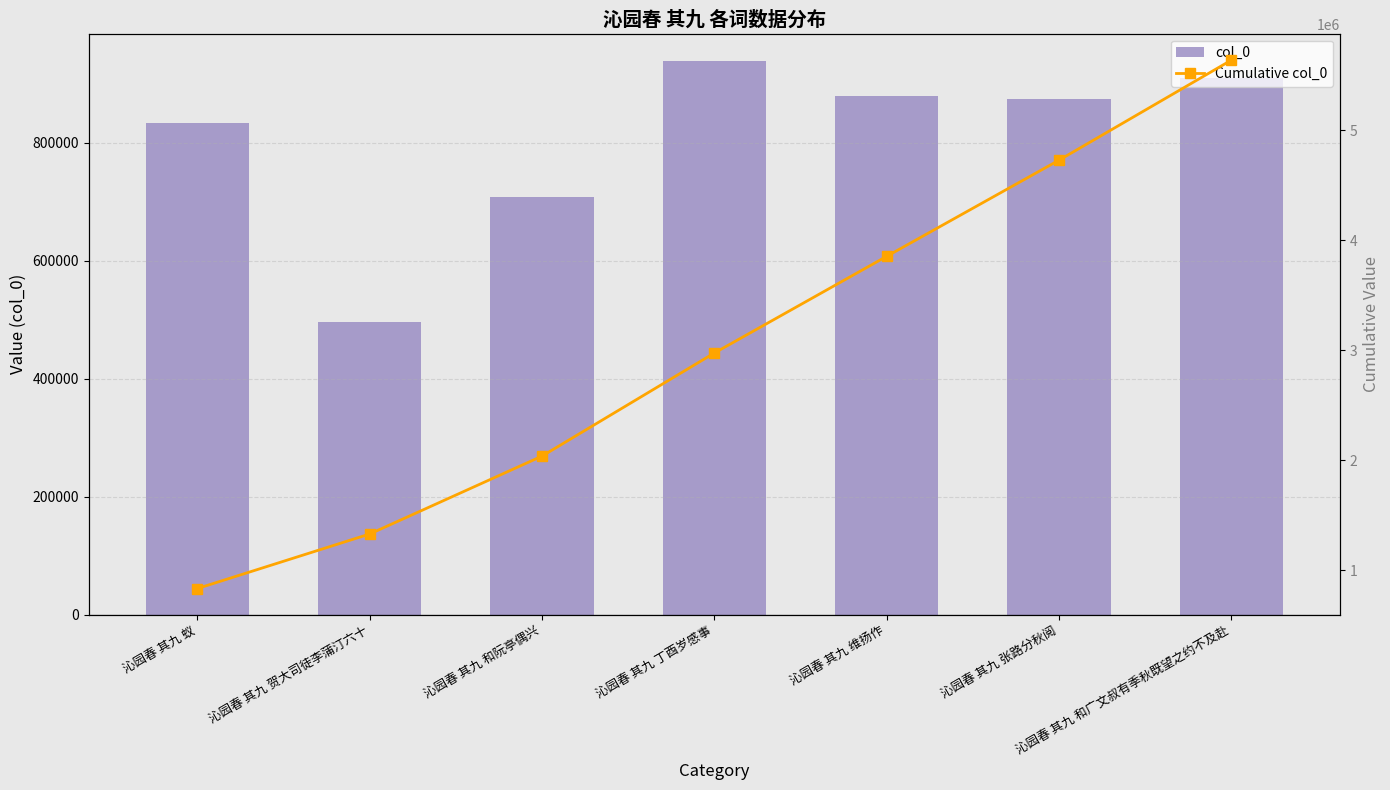

What is the label of the 1st bar from the left?

沁园春 其九 蚁